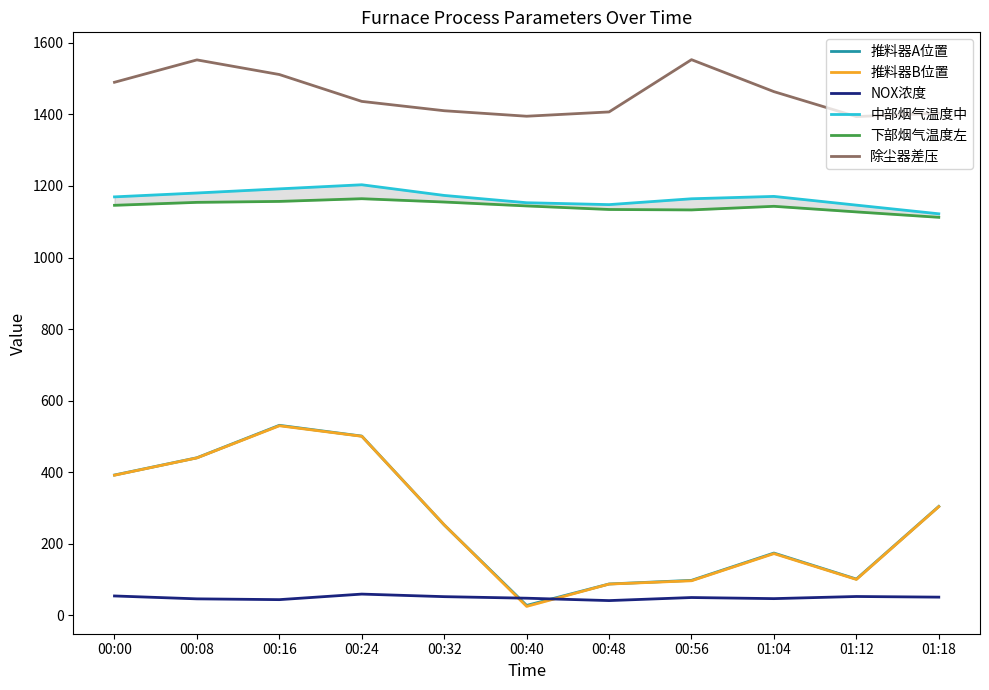

What is the value of the 下部烟气温度左 point at the 4th from the left?

1164.4